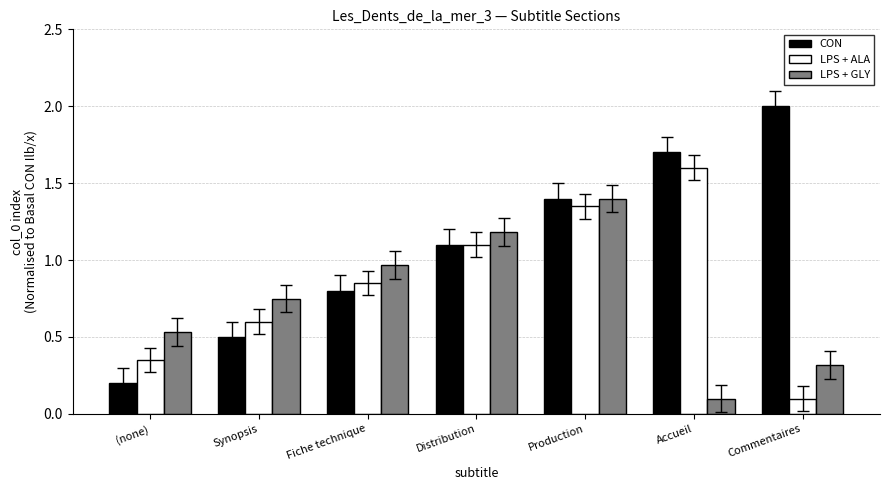

What is the difference between the CON values at Synopsis and Commentaires?

1.5